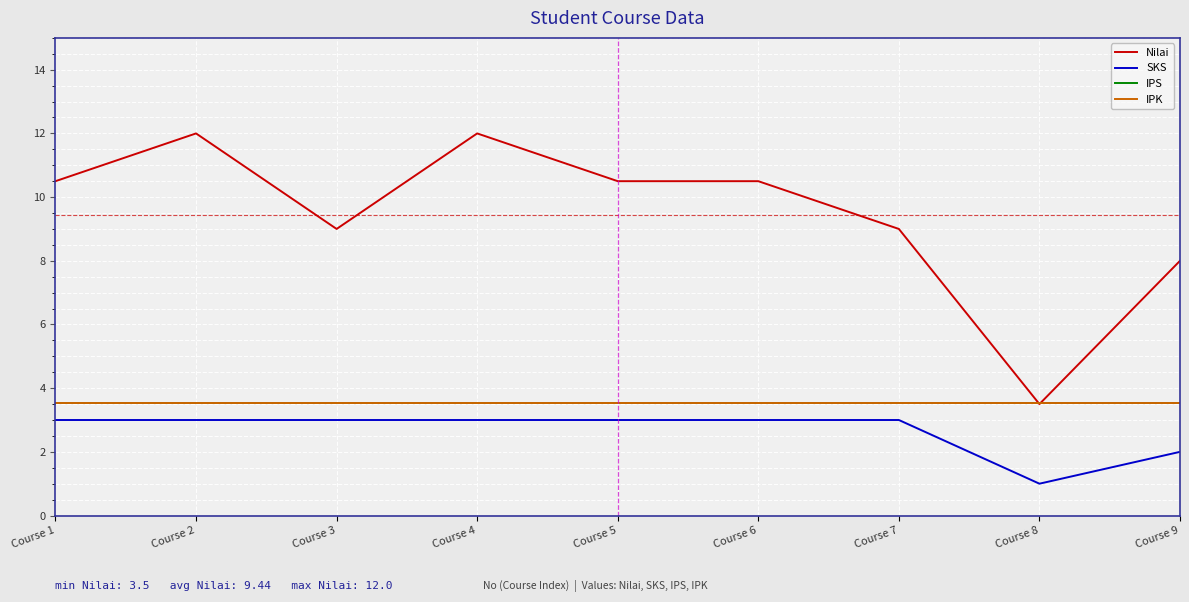

How many lines are shown in the chart?

4